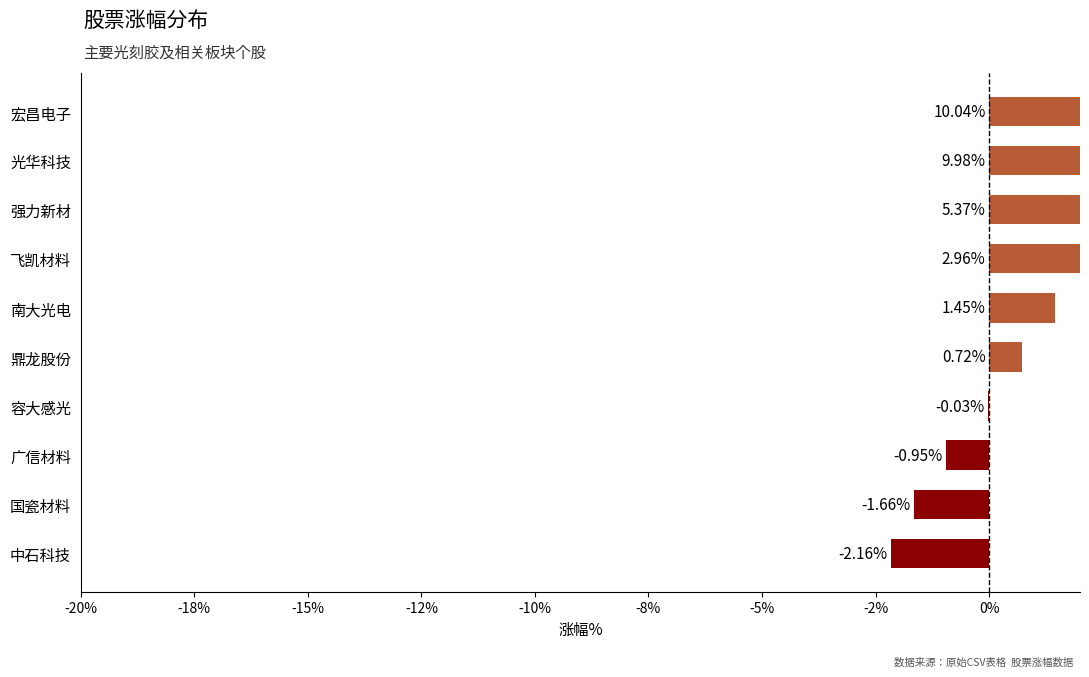

Is it true that the value at 中石科技 is -2.2?

True